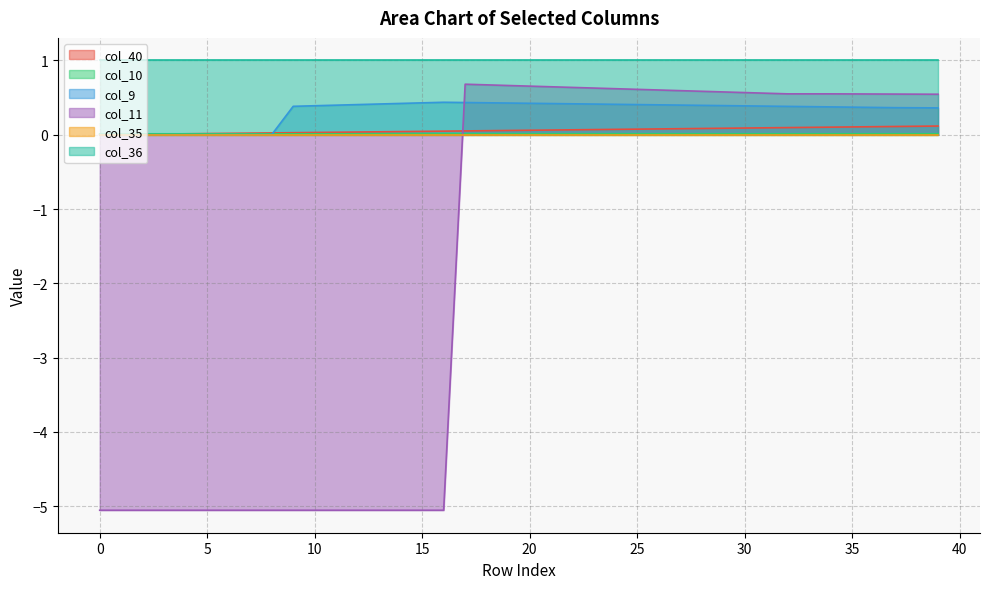

The col_36 series shows 1.0 at 15. True or false?

True